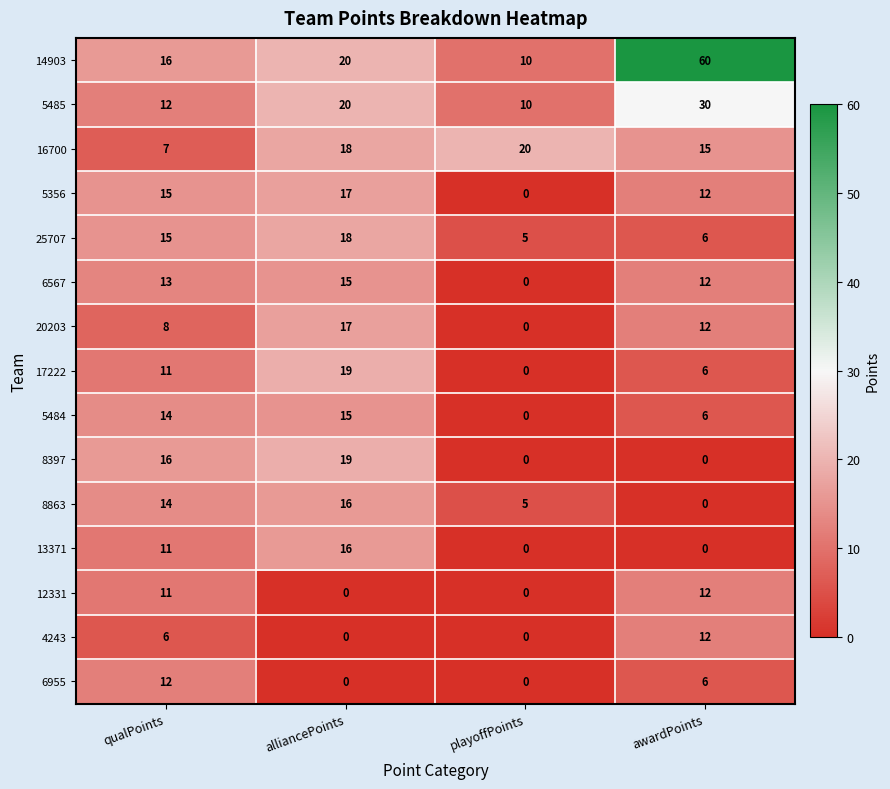

The value of 6567 at playoffPoints is 0. True or false?

True